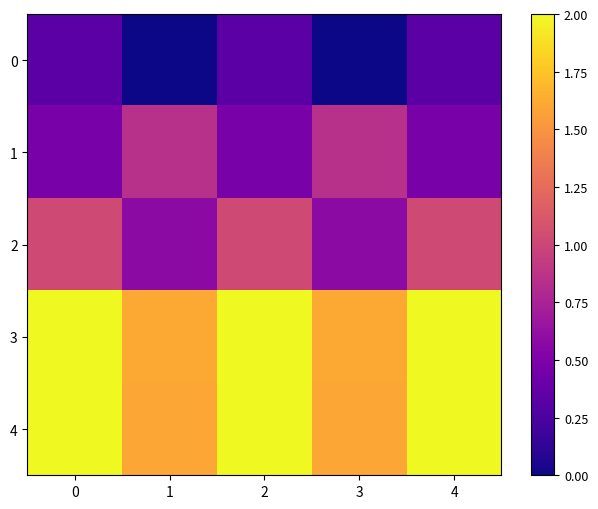

Reading left to right, transcribe all the data shown in this chart.

0: 0=0.3	1=0.0	2=0.3	3=0.0	4=0.3
1: 0=0.5	1=0.9	2=0.5	3=0.9	4=0.5
2: 0=1.0	1=0.6	2=1.0	3=0.6	4=1.0
3: 0=2.0	1=1.6	2=2.0	3=1.6	4=2.0
4: 0=2.0	1=1.6	2=2.0	3=1.6	4=2.0